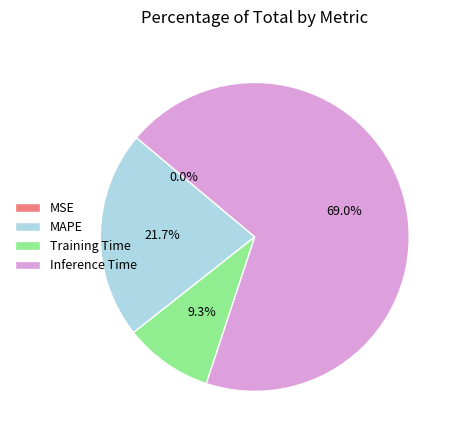

Between Inference Time and MAPE, which is larger?

Inference Time